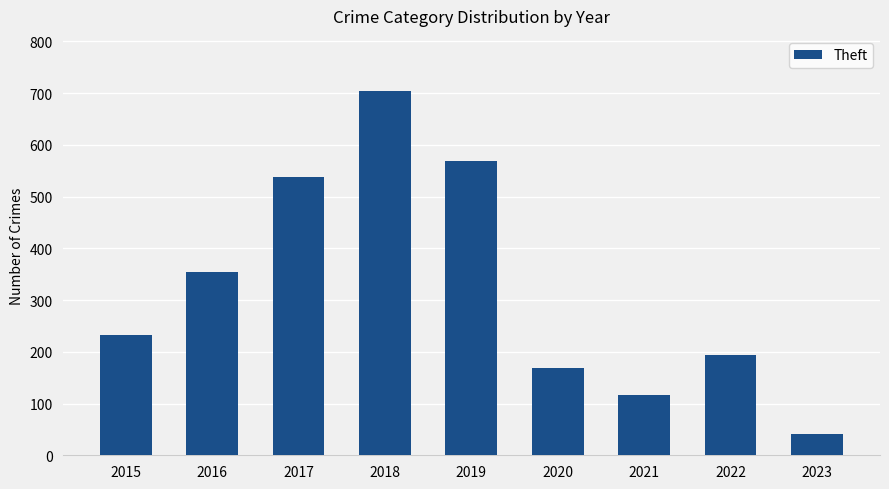

Is it true that the value at 2018 is 705?

True